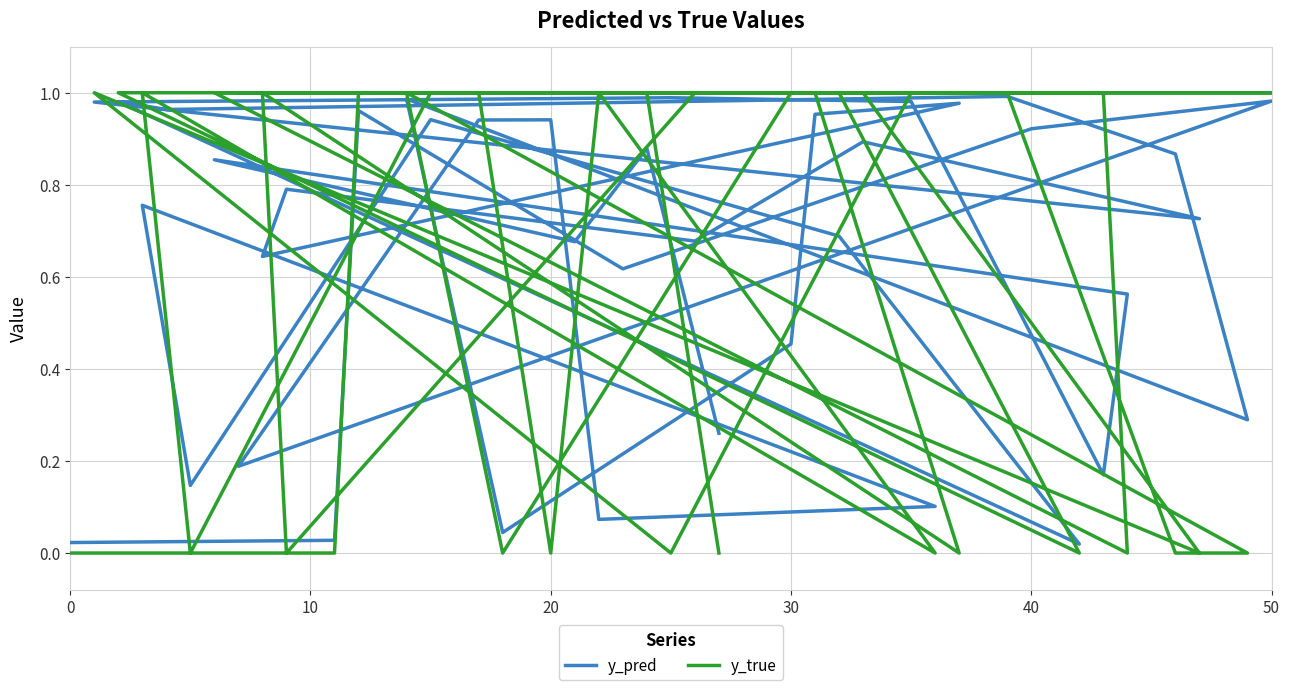

How many values in y_true are above zero?

25